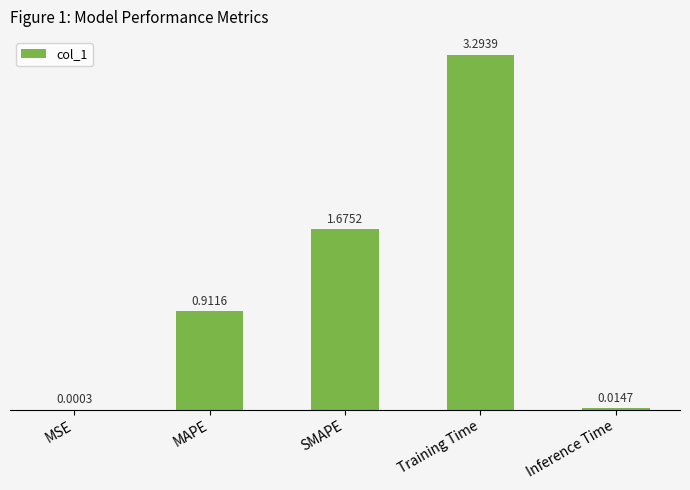

Are the bars grouped side by side (vs. stacked)?

No